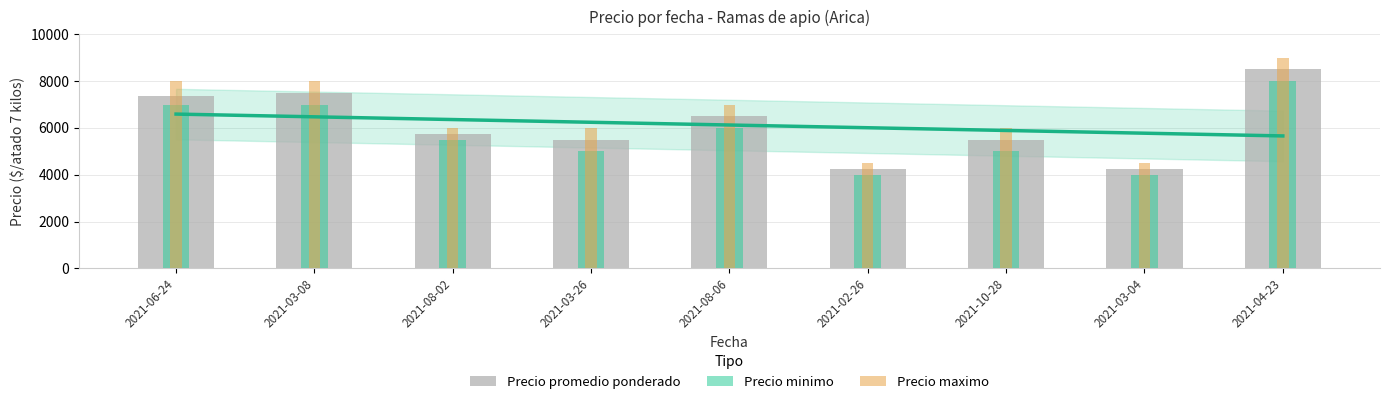

What is the total value across all series at 2021-03-08?

22500